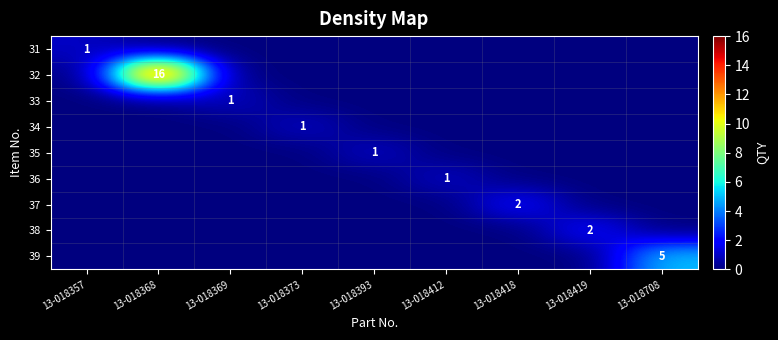

The 39 series shows 8 at 13-018708. True or false?

False